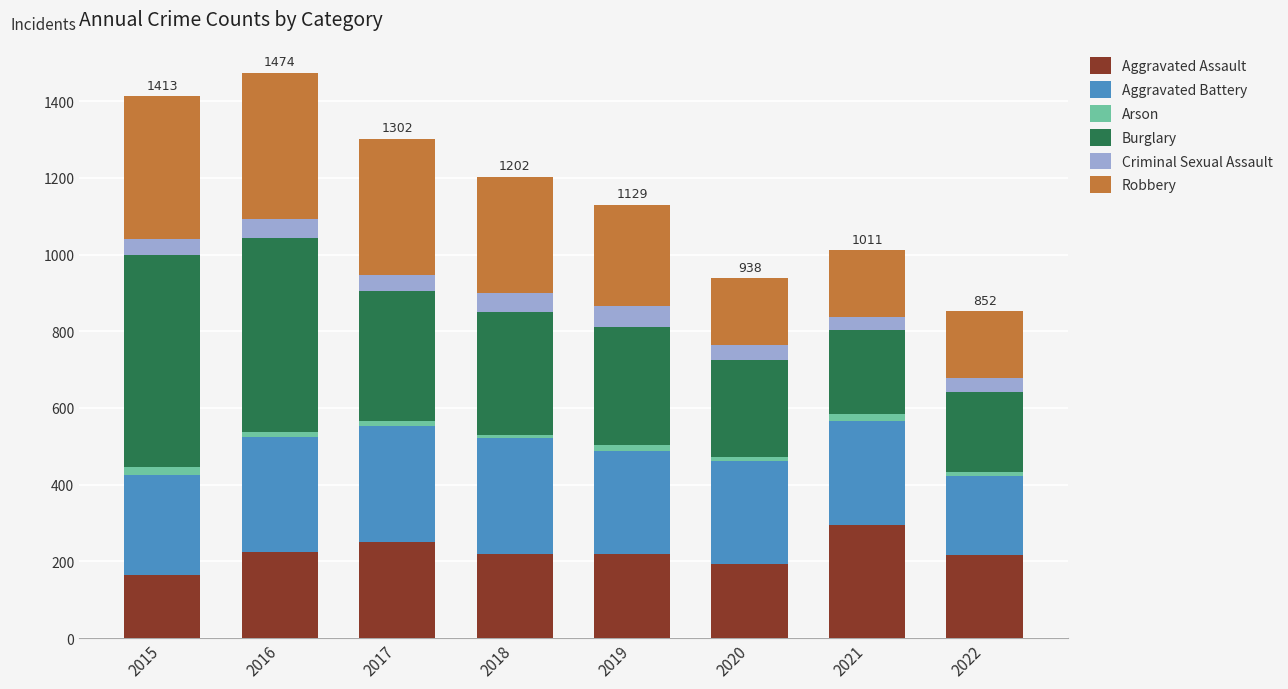

What is the difference between the maximum and minimum values in the Aggravated Assault series?

131